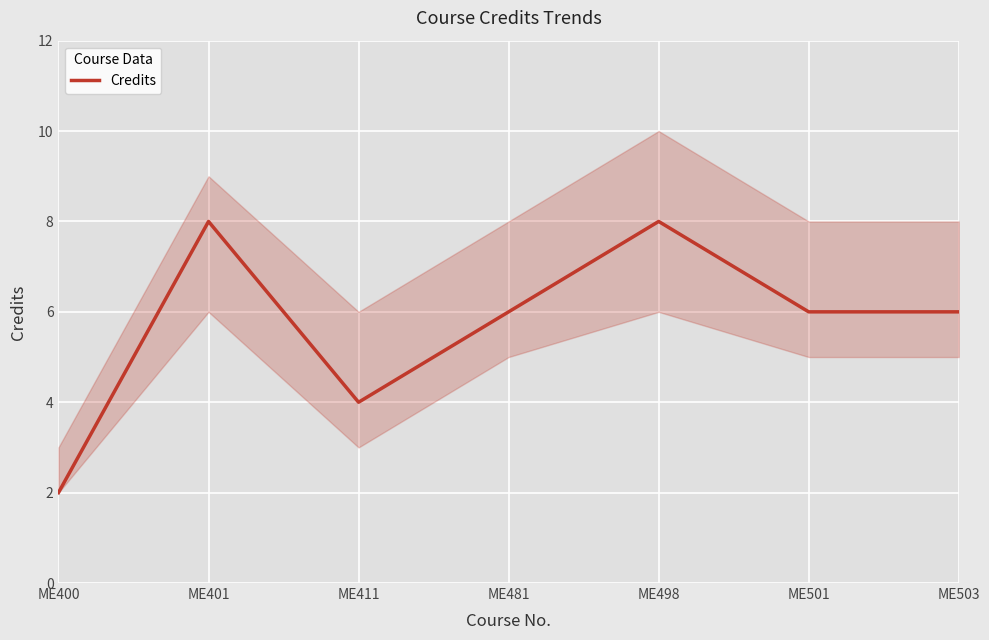

What is the minimum value shown in the chart?

2